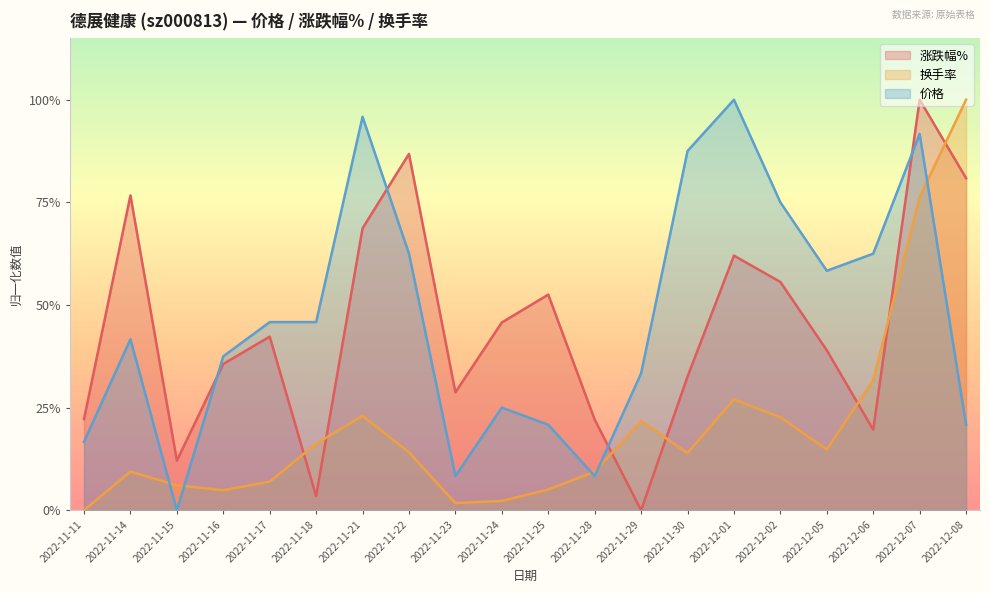

At which category does 价格 reach its first local valley?

2022-11-15